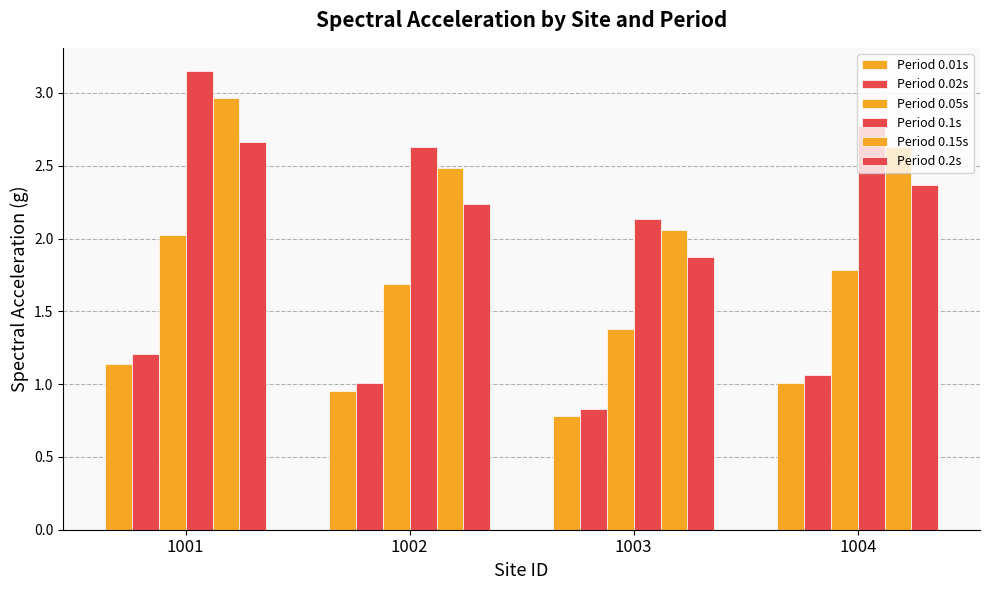

Is it true that Period 0.01s equals 1.1 at 1001?

True